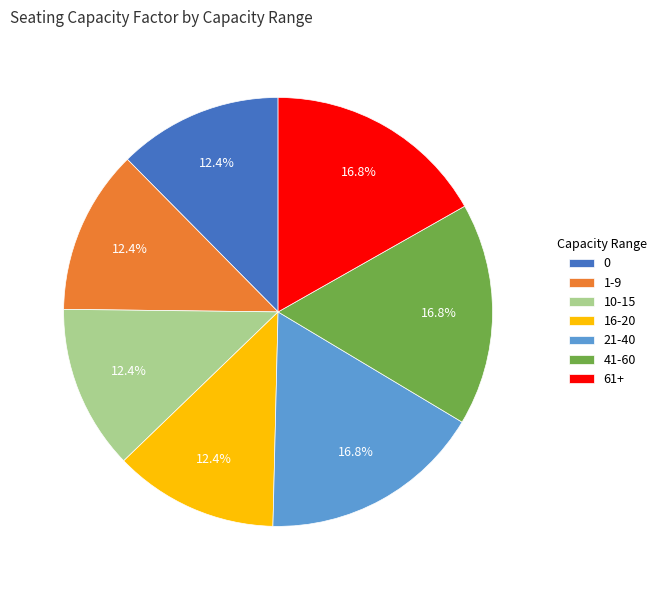

Approximately how many times larger is the value at 1-9 compared to 41-60?

0.7